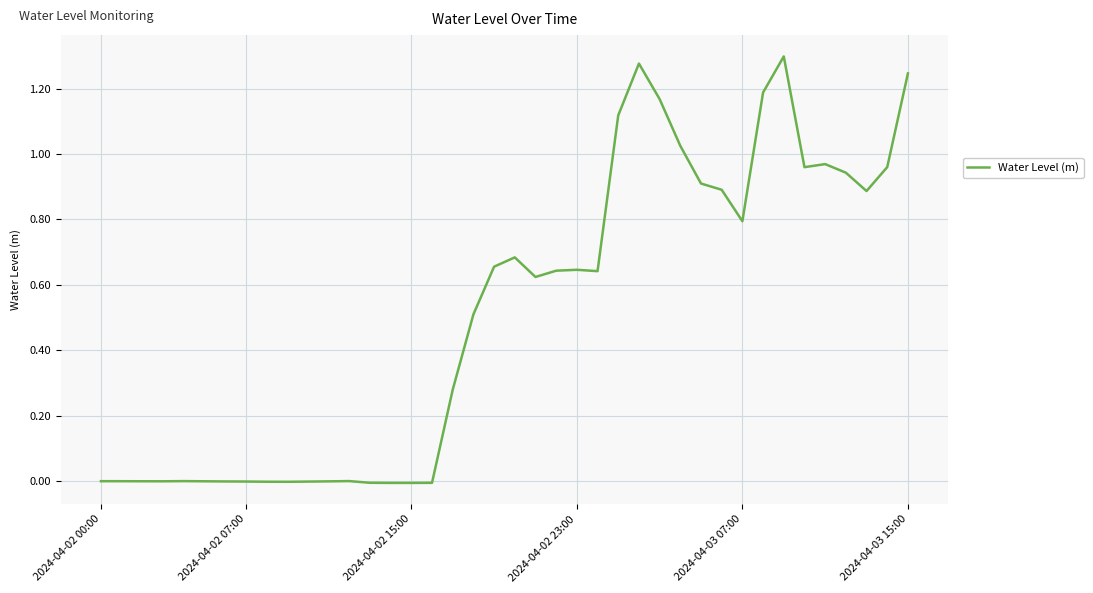

Is this an area chart (filled region under the line)?

No